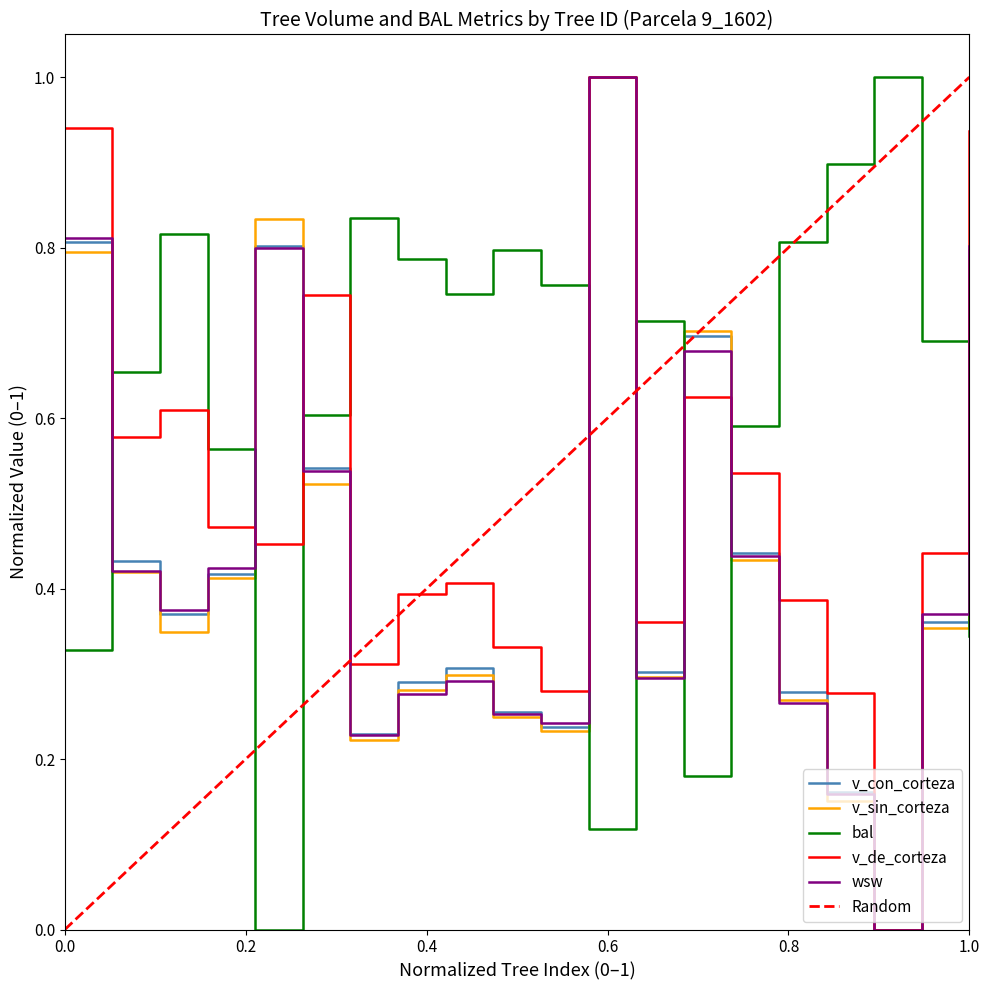

Reading left to right, what are all the values shown in this chart?

v_con_corteza: 0.8	0.4	0.4	0.4	0.8	0.5	0.2	0.3	0.3	0.3	0.2	1.0	0.3	0.7	0.4	0.3	0.2	0.0	0.4	0.8
v_sin_corteza: 0.8	0.4	0.3	0.4	0.8	0.5	0.2	0.3	0.3	0.2	0.2	1.0	0.3	0.7	0.4	0.3	0.2	0.0	0.4	0.8
bal: 0.3	0.7	0.8	0.6	0.0	0.6	0.8	0.8	0.7	0.8	0.8	0.1	0.7	0.2	0.6	0.8	0.9	1.0	0.7	0.3
v_de_corteza: 0.9	0.6	0.6	0.5	0.5	0.7	0.3	0.4	0.4	0.3	0.3	1.0	0.4	0.6	0.5	0.4	0.3	0.0	0.4	0.9
wsw: 0.8	0.4	0.4	0.4	0.8	0.5	0.2	0.3	0.3	0.3	0.2	1.0	0.3	0.7	0.4	0.3	0.2	0.0	0.4	0.8